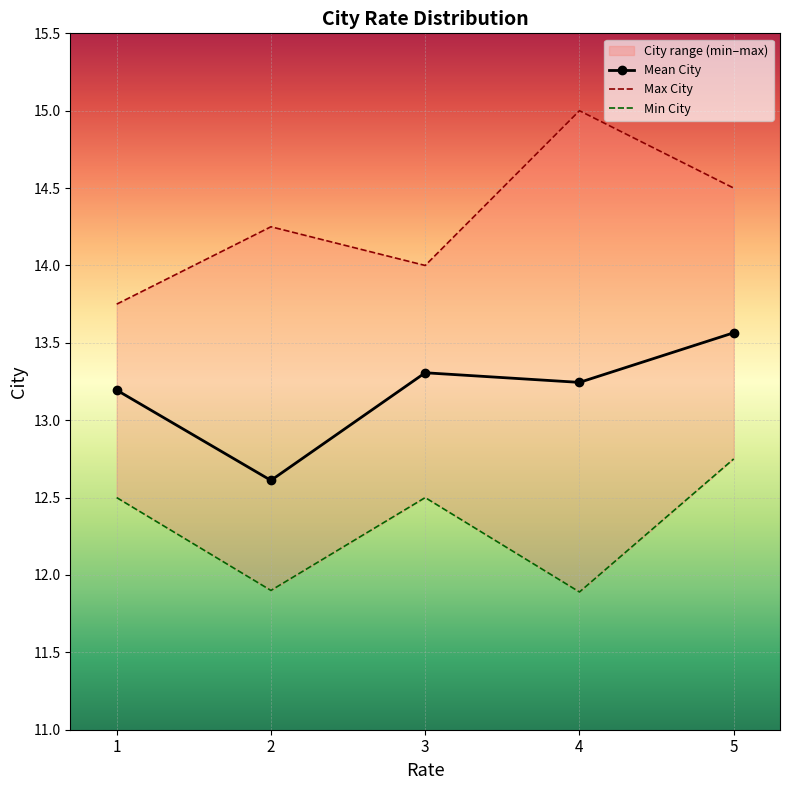

Rank the series at 4 from lowest to highest value.

Min City, Mean City, Max City